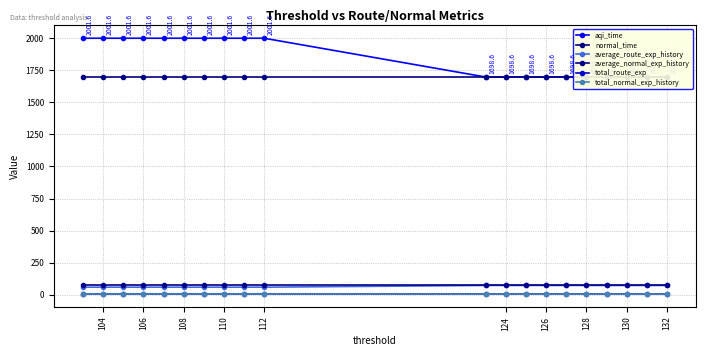

True or false: total_normal_exp_history has a value of 5.1 at 110.

True